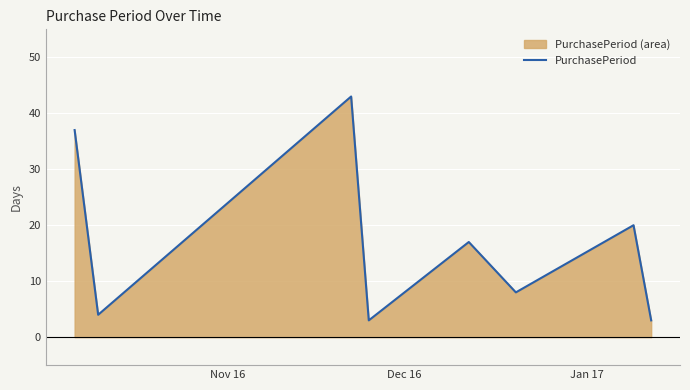

True or false: there are more than 0 points higher than both neighbors.

True